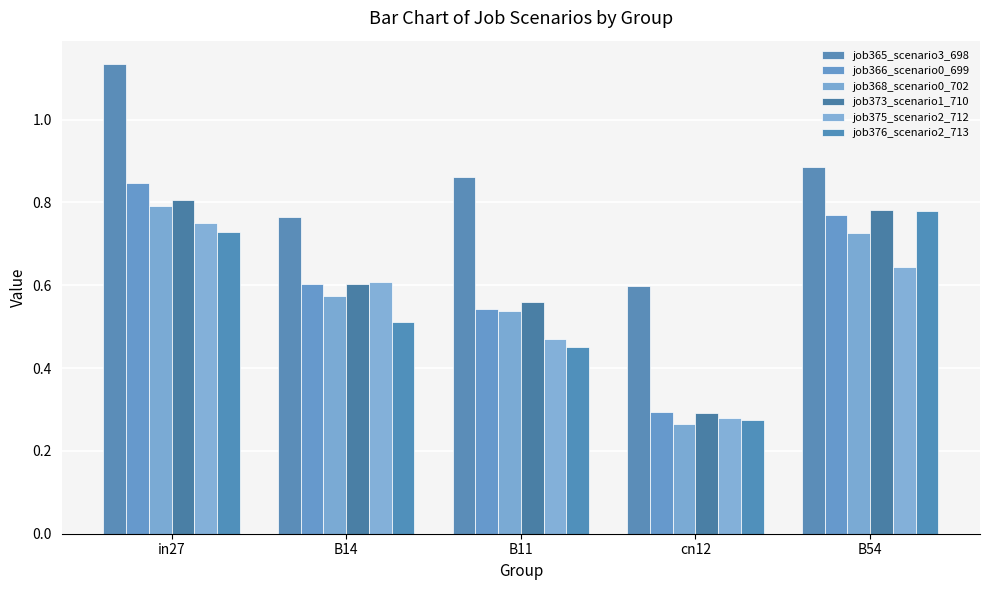

Reading left to right, extract all data points from this chart.

job365_scenario3_698: in27=1.1	B14=0.8	B11=0.9	cn12=0.6	B54=0.9
job366_scenario0_699: in27=0.8	B14=0.6	B11=0.5	cn12=0.3	B54=0.8
job368_scenario0_702: in27=0.8	B14=0.6	B11=0.5	cn12=0.3	B54=0.7
job373_scenario1_710: in27=0.8	B14=0.6	B11=0.6	cn12=0.3	B54=0.8
job375_scenario2_712: in27=0.8	B14=0.6	B11=0.5	cn12=0.3	B54=0.6
job376_scenario2_713: in27=0.7	B14=0.5	B11=0.5	cn12=0.3	B54=0.8